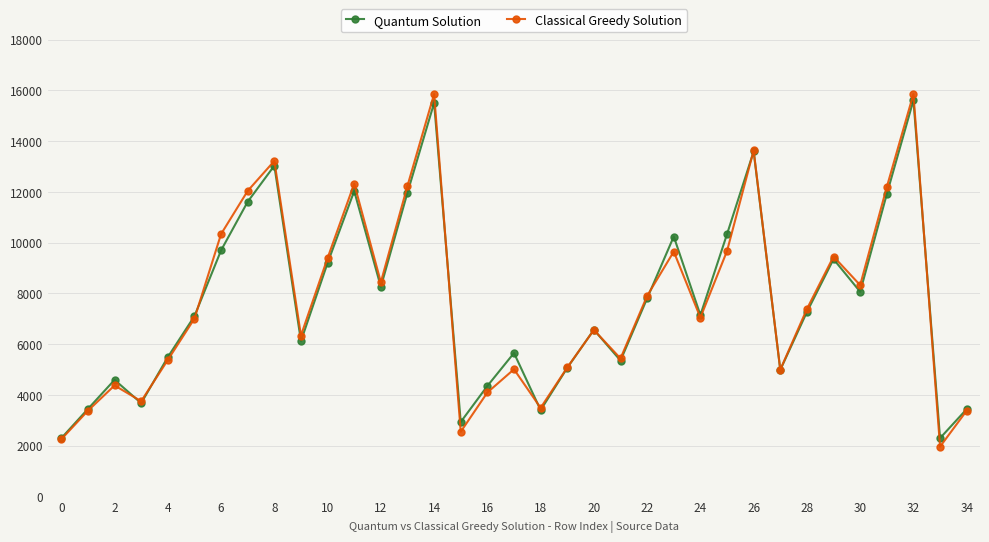

What is the lowest value of the Classical Greedy Solution series?

1967